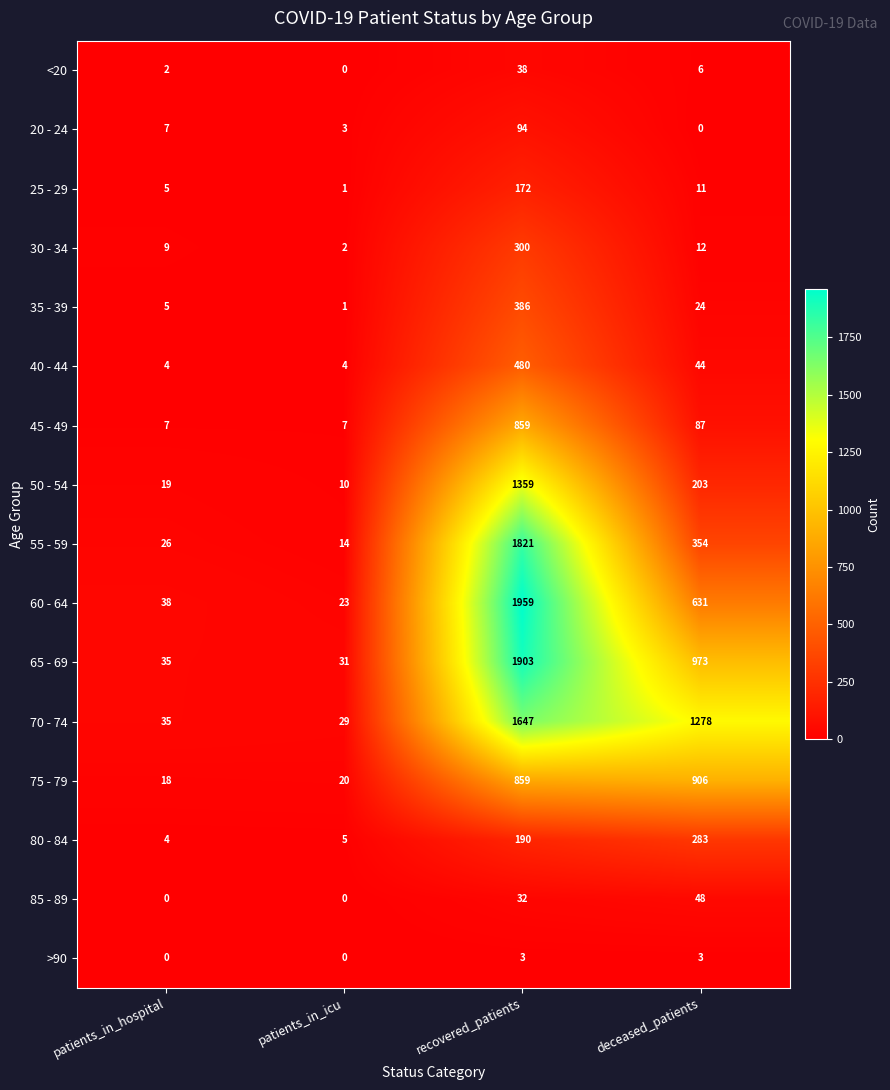

At which label does 35 - 39 reach its minimum?

patients_in_icu